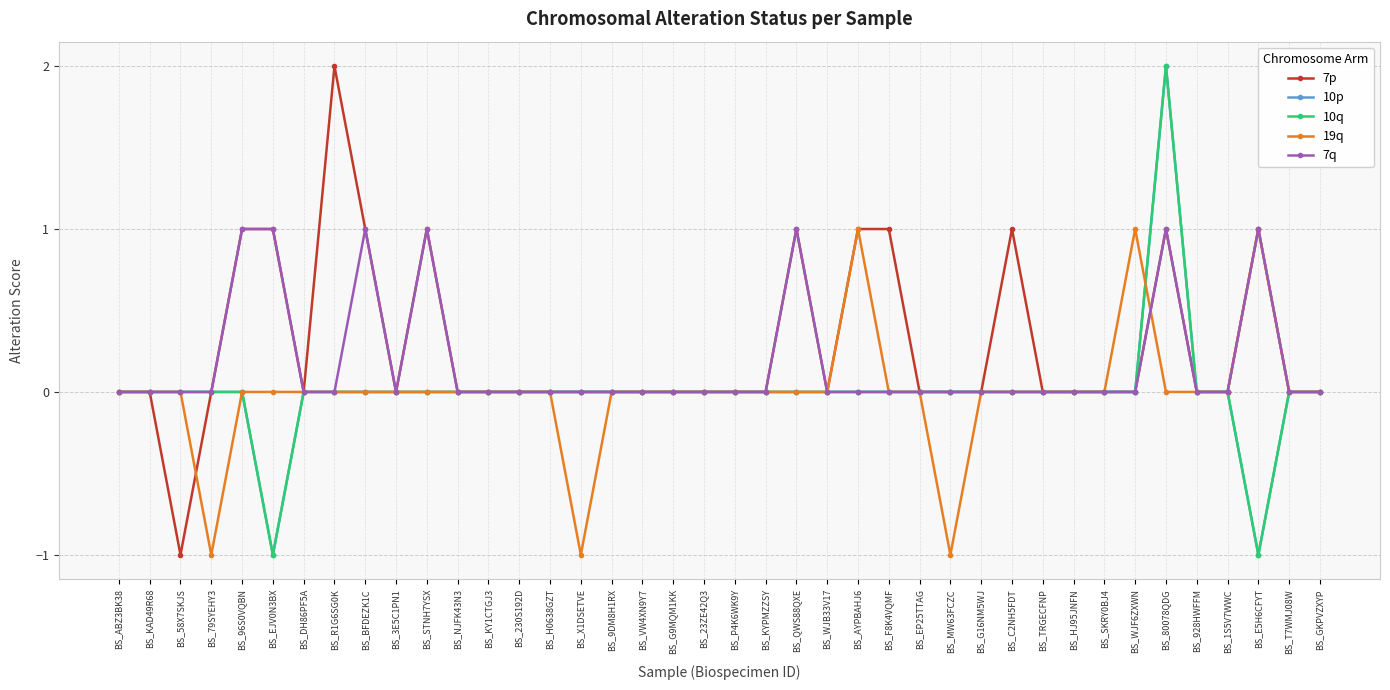

How many categories are shown in the chart?

40